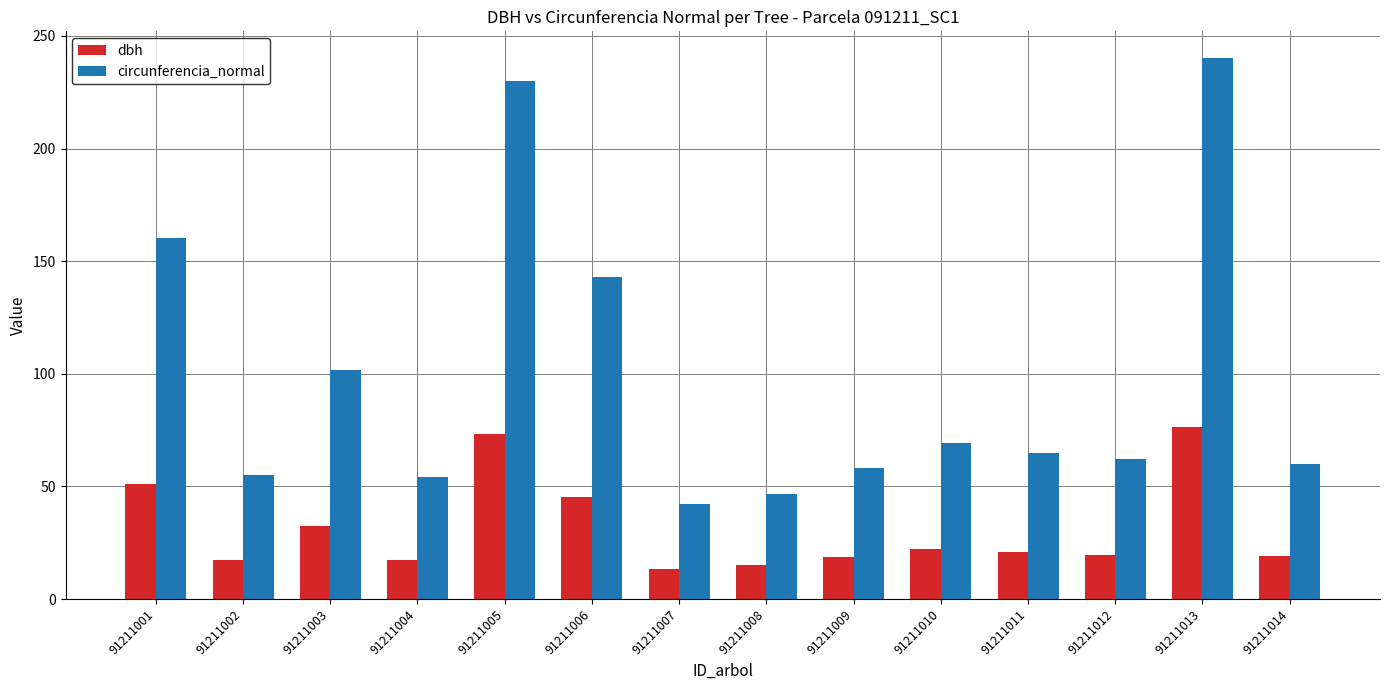

Is it true that dbh equals 25.3 at 91211002?

False